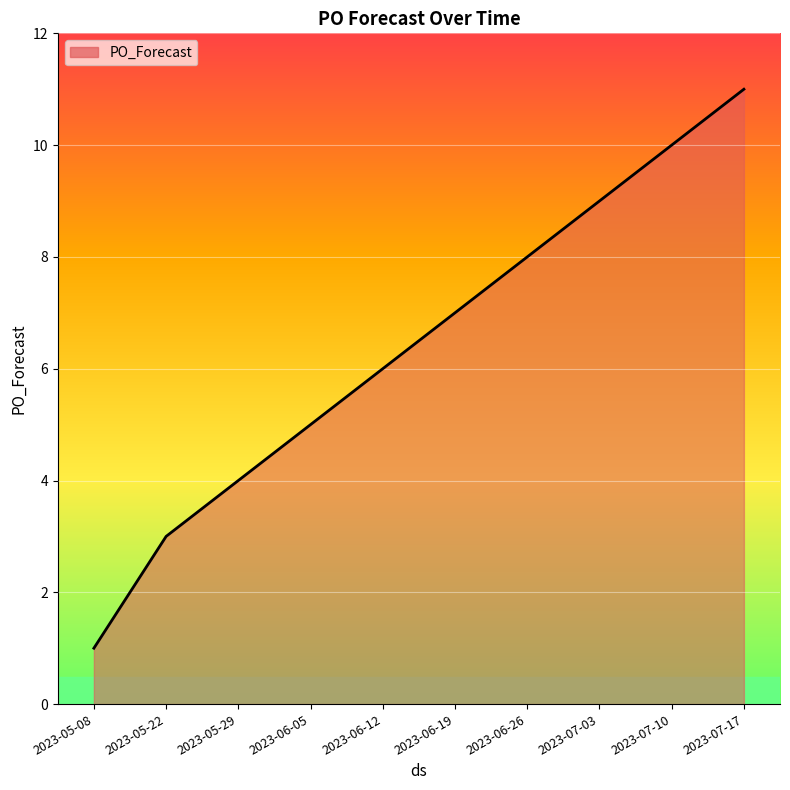

How many series are shown in this chart?

1